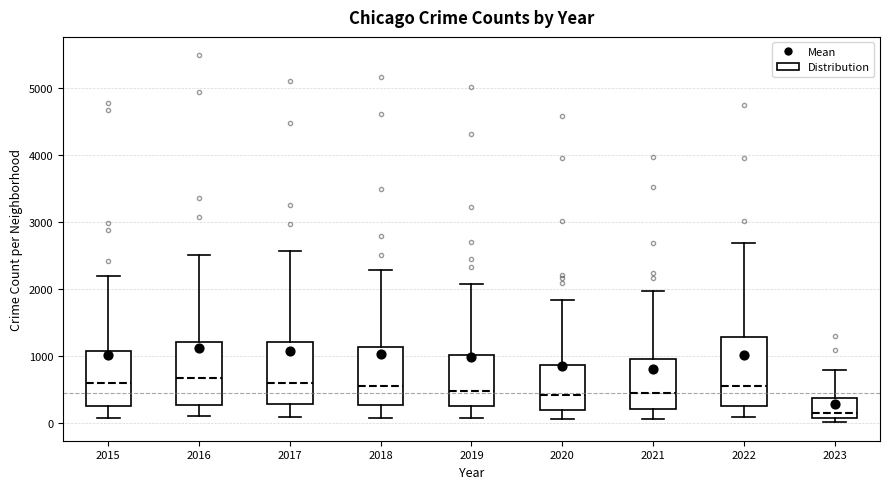

Reading left to right, transcribe this box plot: for each box, give where its median line is, the range the box spans, and where its two whiskers end, as read against the y-axis. The values are not printed on the chart, so give them approximately, as read against the axis.

2015: median 600, box 300 to 1100, whiskers 100 to 2200
2016: median 700, box 300 to 1200, whiskers 100 to 2500
2017: median 600, box 300 to 1200, whiskers 100 to 2600
2018: median 600, box 300 to 1100, whiskers 100 to 2300
2019: median 500, box 300 to 1000, whiskers 100 to 2100
2020: median 400, box 200 to 900, whiskers 100 to 1800
2021: median 500, box 200 to 1000, whiskers 100 to 2000
2022: median 600, box 300 to 1300, whiskers 100 to 2700
2023: median 200, box 100 to 400, whiskers 0 to 800